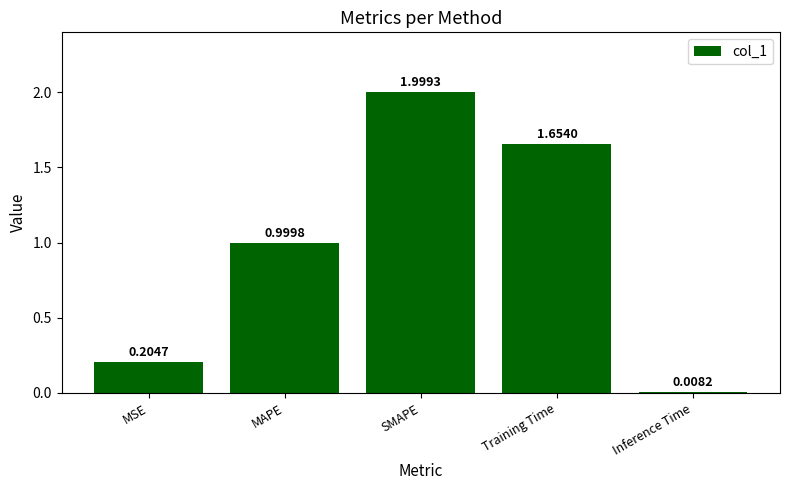

Approximately how many times larger is the value at MAPE compared to SMAPE?

0.5